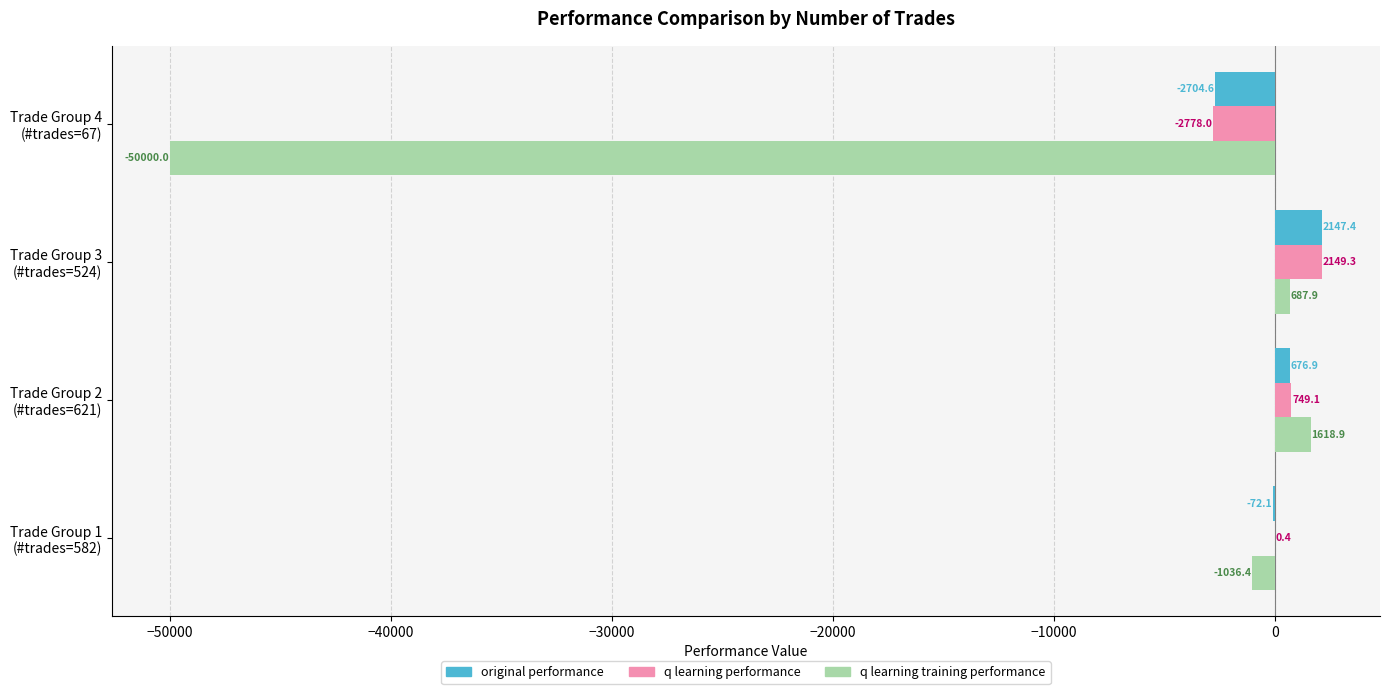

Which series has the largest total across all categories?

q learning performance